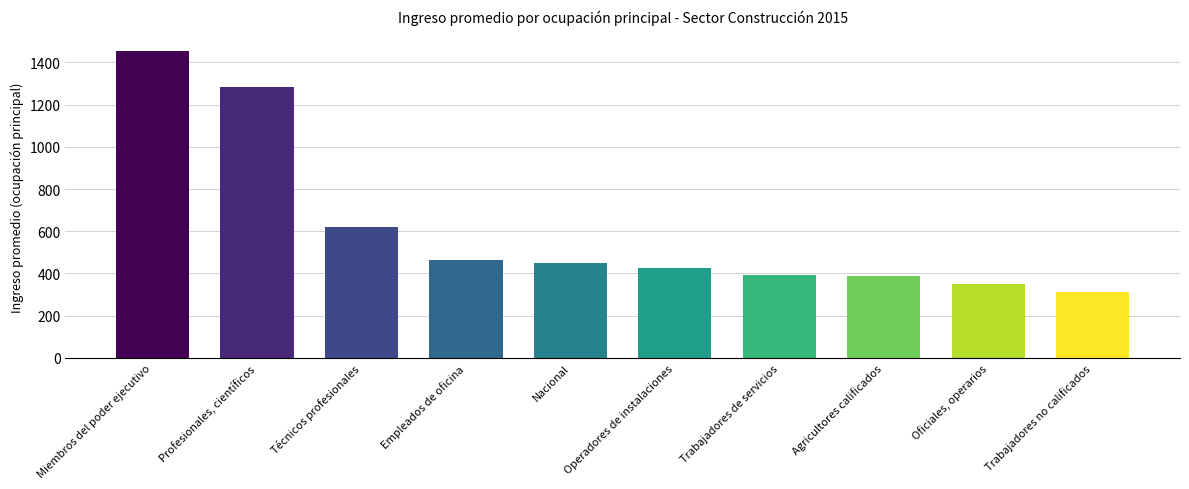

At which label is the value closest to 882?

Técnicos profesionales